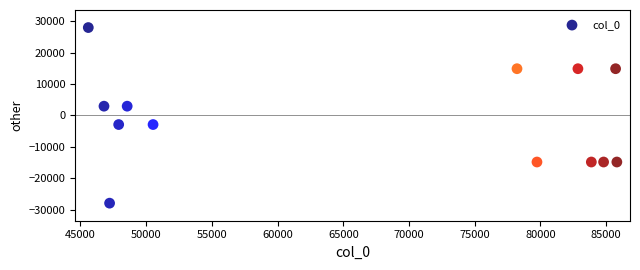

What is the range of X values (max minus min)?

40218.0